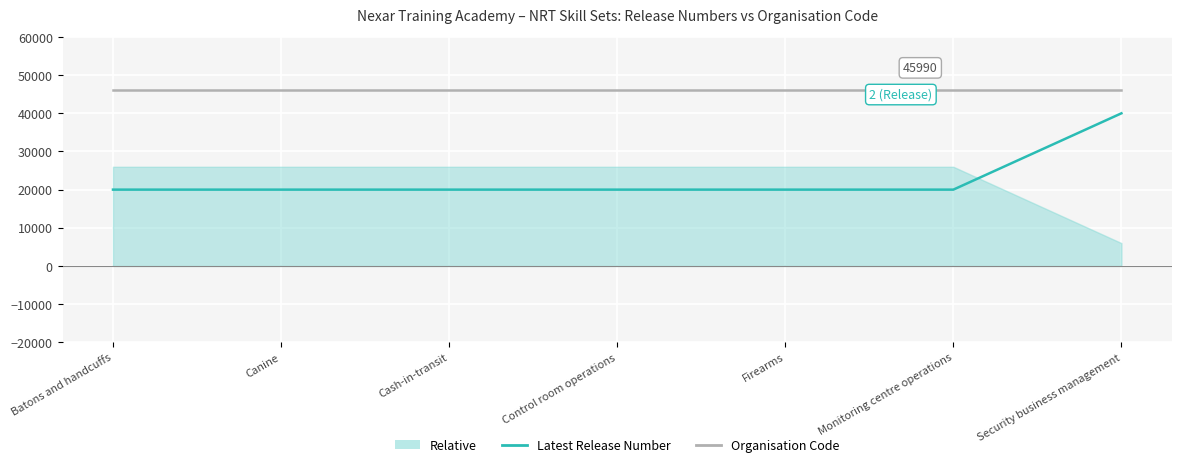

Is the value of Organisation Code at Control room operations greater than the value of Latest Release Number at Control room operations?

Yes